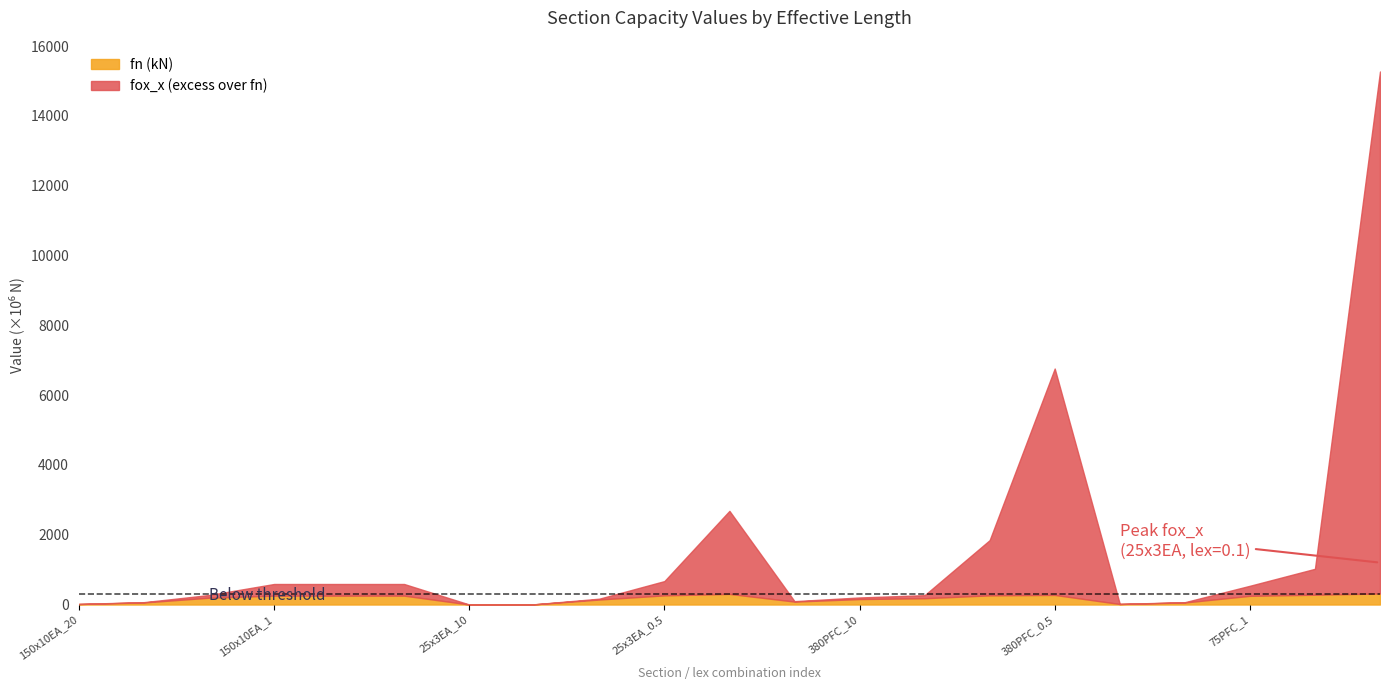

True or false: fox_y and Nc intersect in this chart.

False